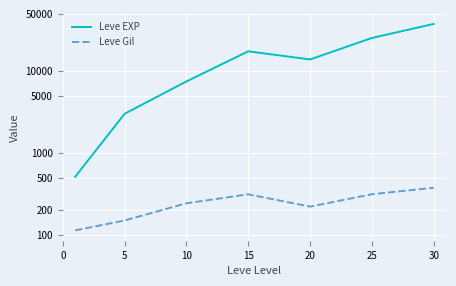

Which label corresponds to the largest value in the chart?

30